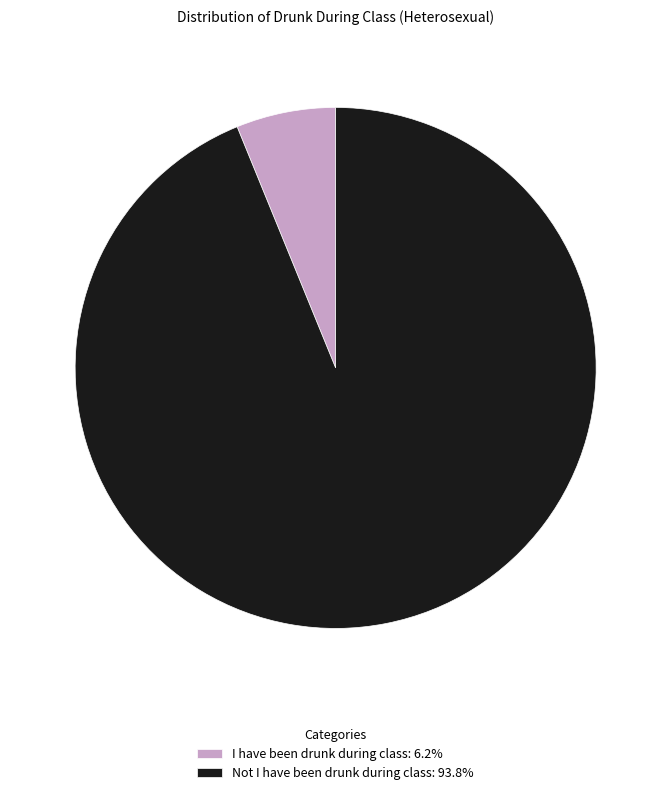

Which slice represents more than half of the pie?

Not I have been drunk during class